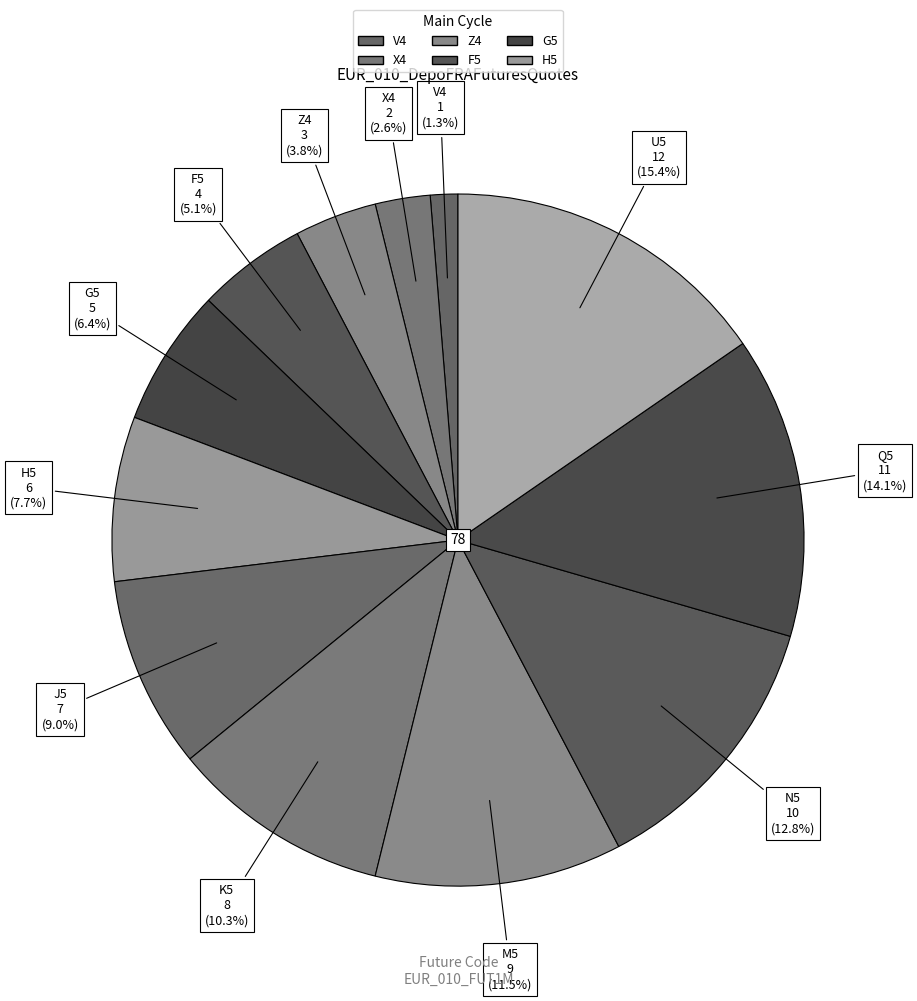

Count the number of slices in the pie.

12